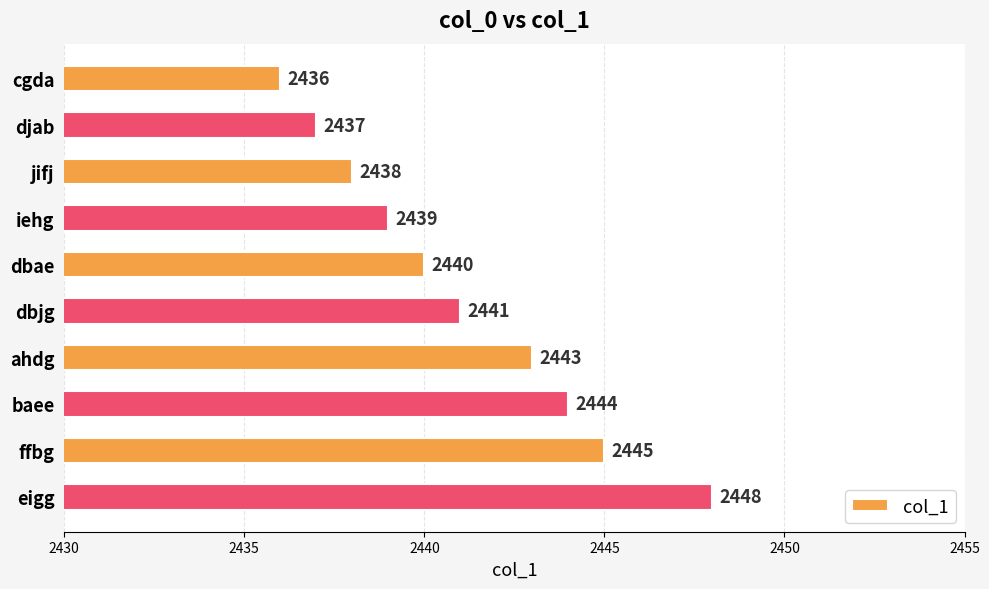

How many series are shown in this chart?

1